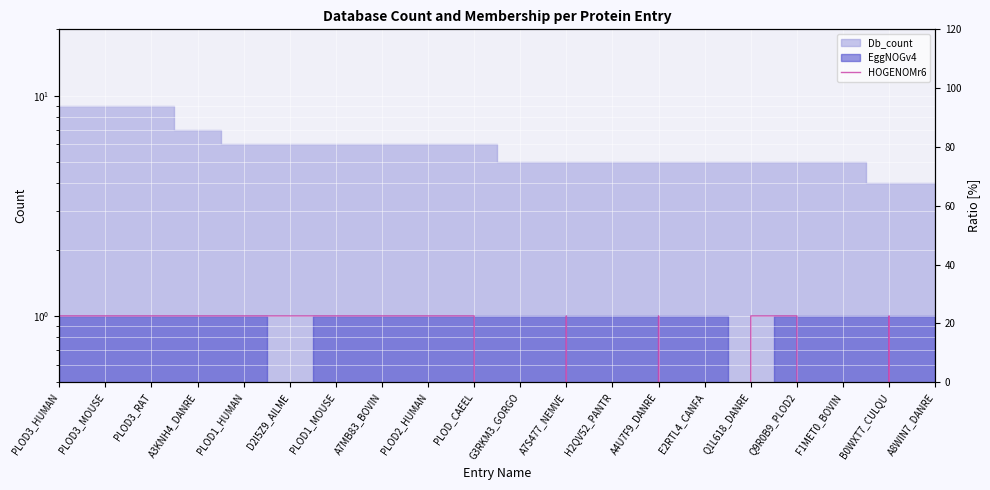

What is the label of the 5th point from the left?

PLOD1_HUMAN